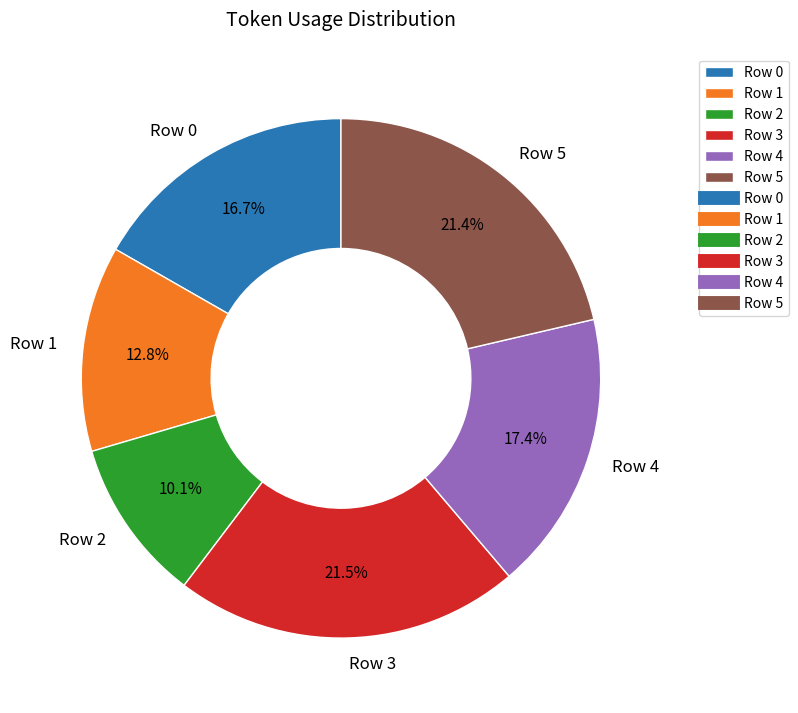

What percentage is NOT represented by Row 3?

78.5%